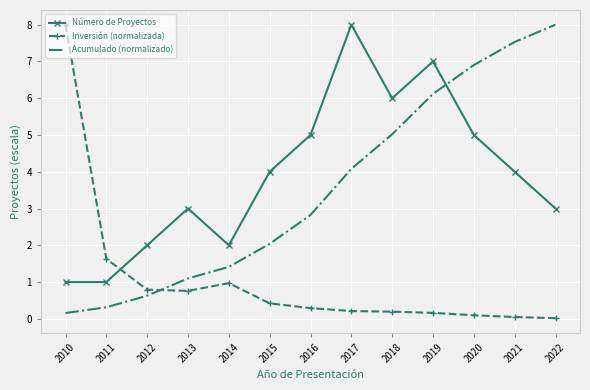

How many times do Inversión (normalizada) and Acumulado (normalizado) cross each other?

1